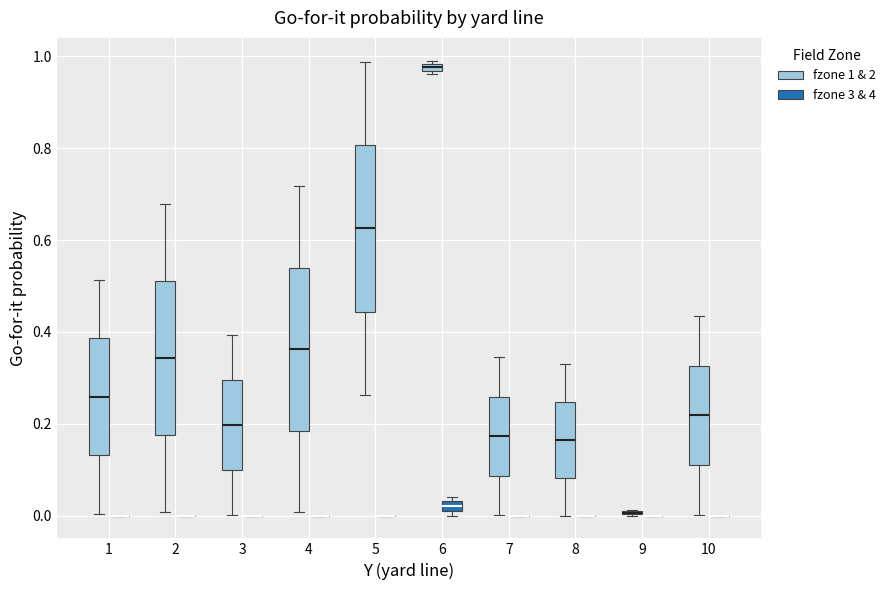

Where does the lower whisker of the box for 3 (fzone 1 & 2) end on the y-axis? The values are not printed on the chart, so give them approximately, as read against the axis.

0.00